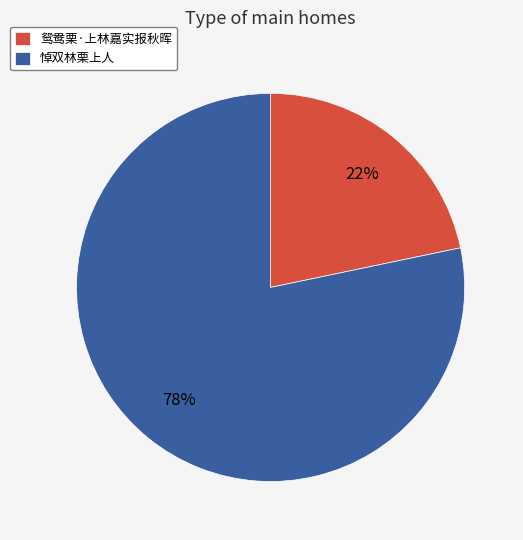

Which slice is the smallest?

鸳鸯栗·上林嘉实报秋晖